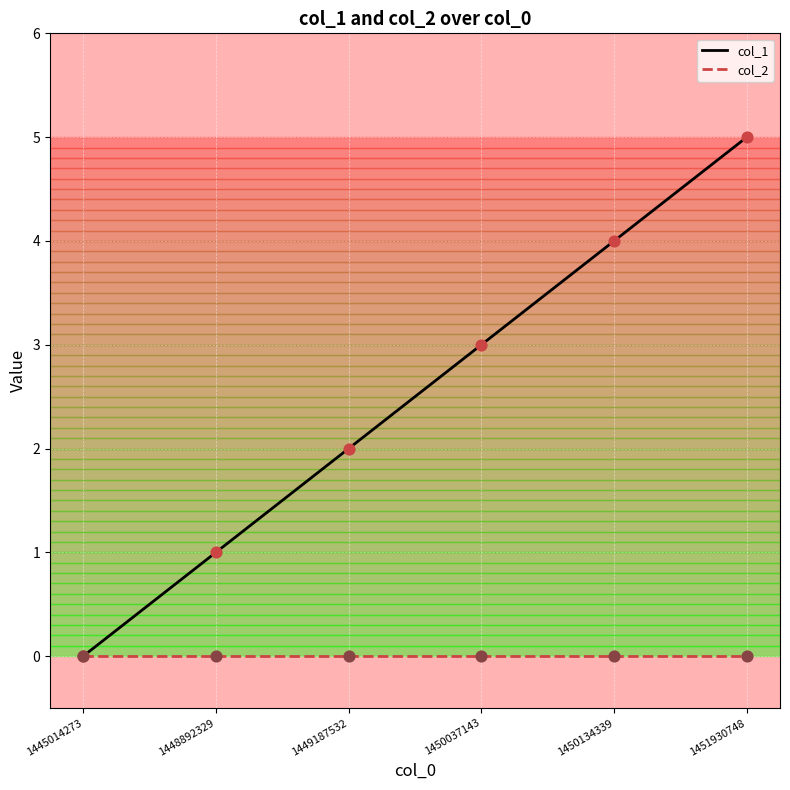

What is the difference between the highest and lowest values at 1451930748?

5